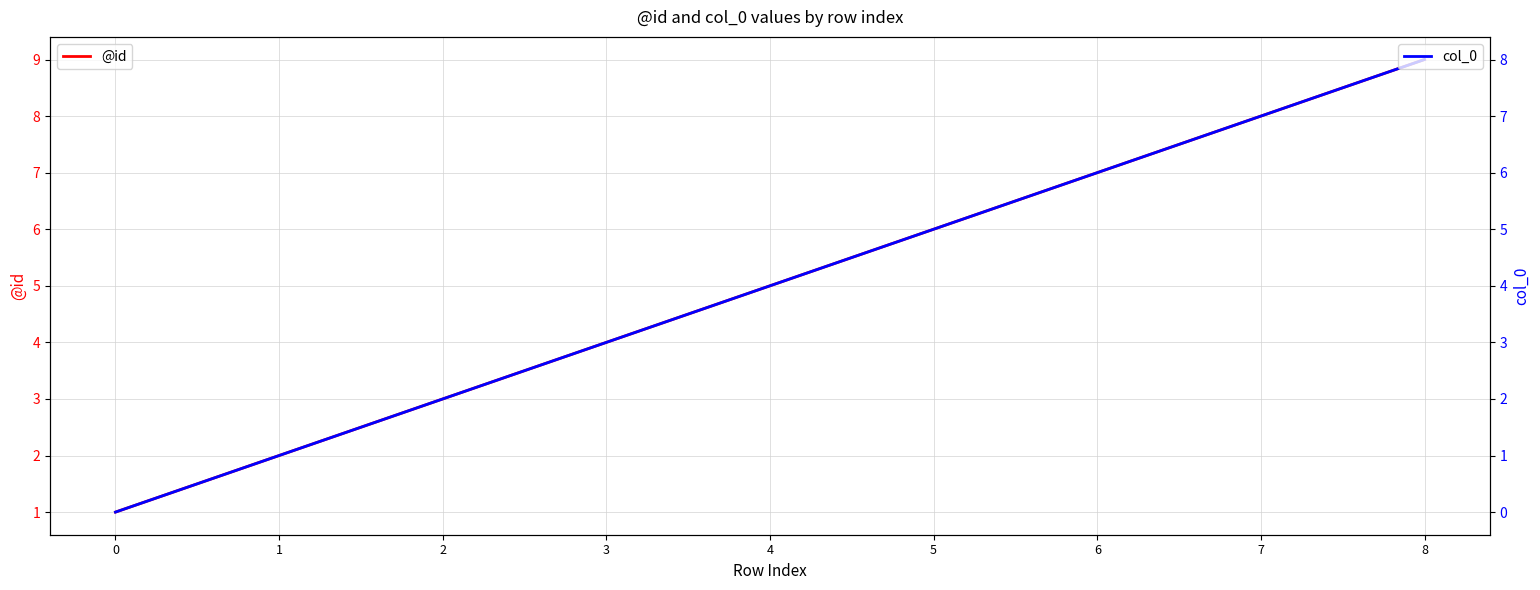

Where is col_0 nearest to the value 4?

4